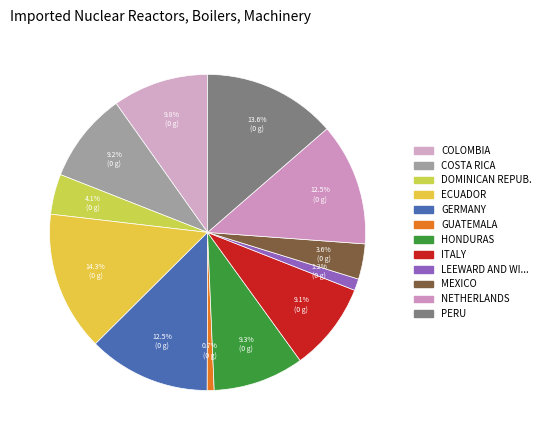

Count the number of slices in the pie.

12